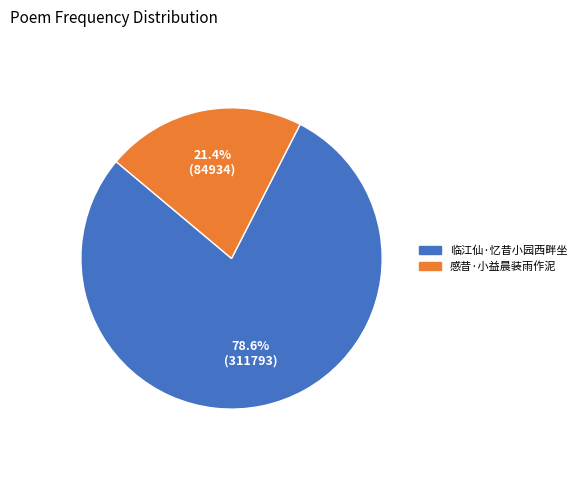

What is the majority slice?

临江仙·忆昔小园西畔坐